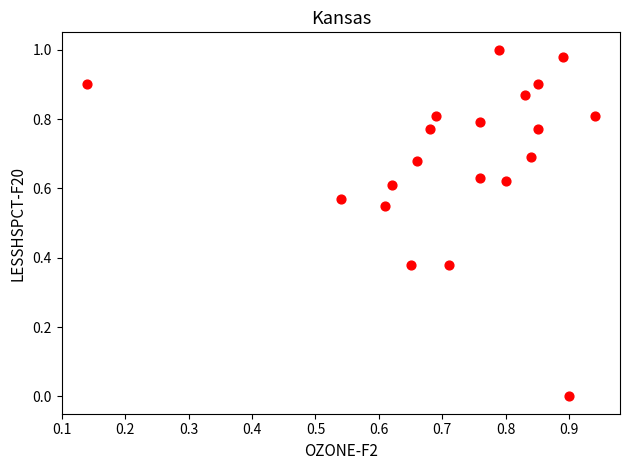

How many data points are displayed?

20